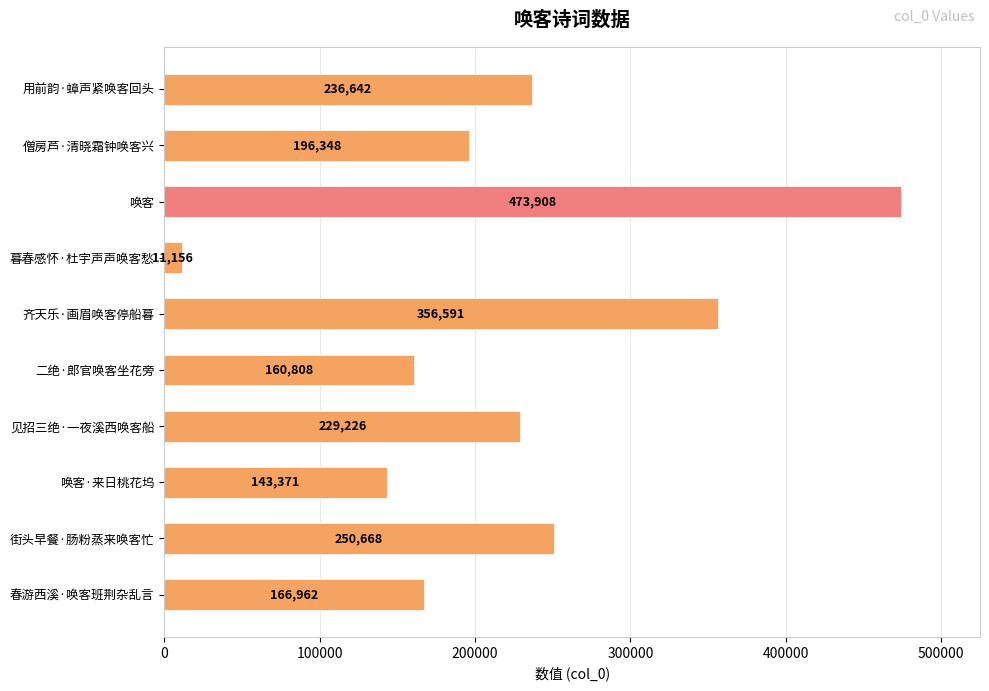

What is the average value?

222568